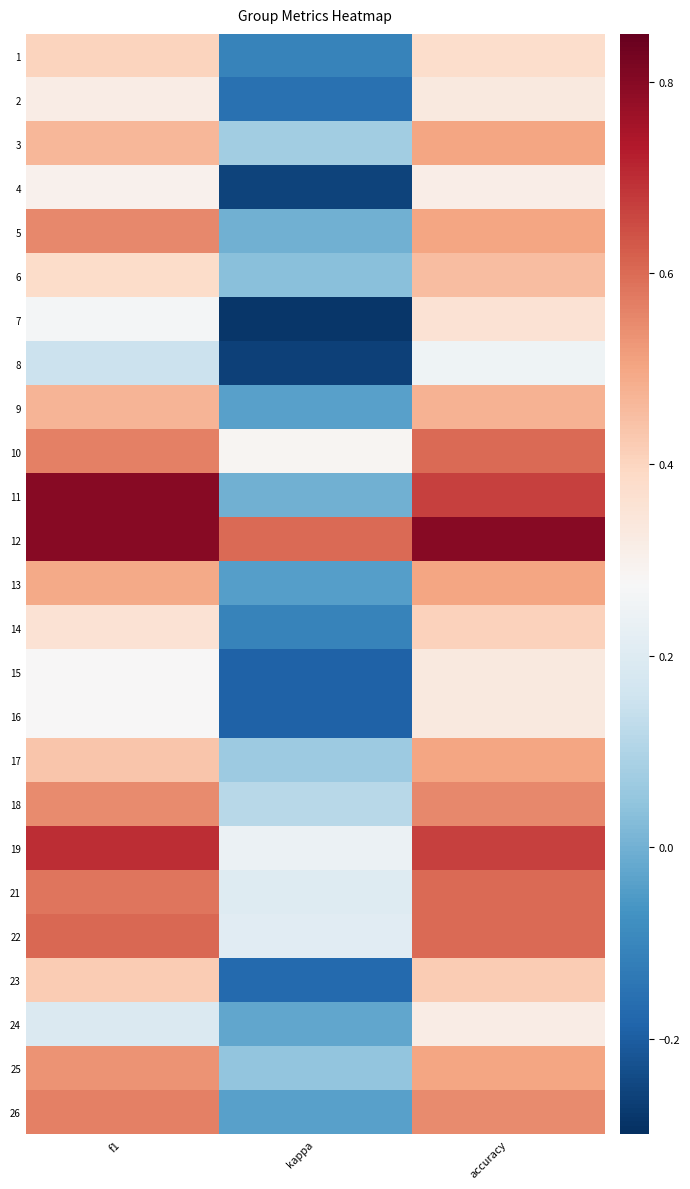

What is the difference between the highest and lowest values at accuracy?

0.6